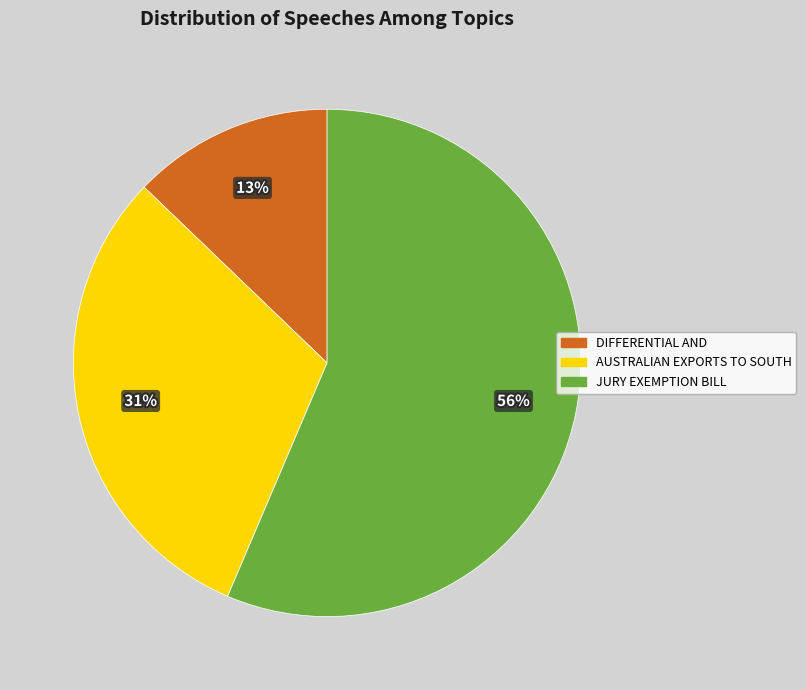

Does JURY EXEMPTION BILL represent more than half of the total?

Yes